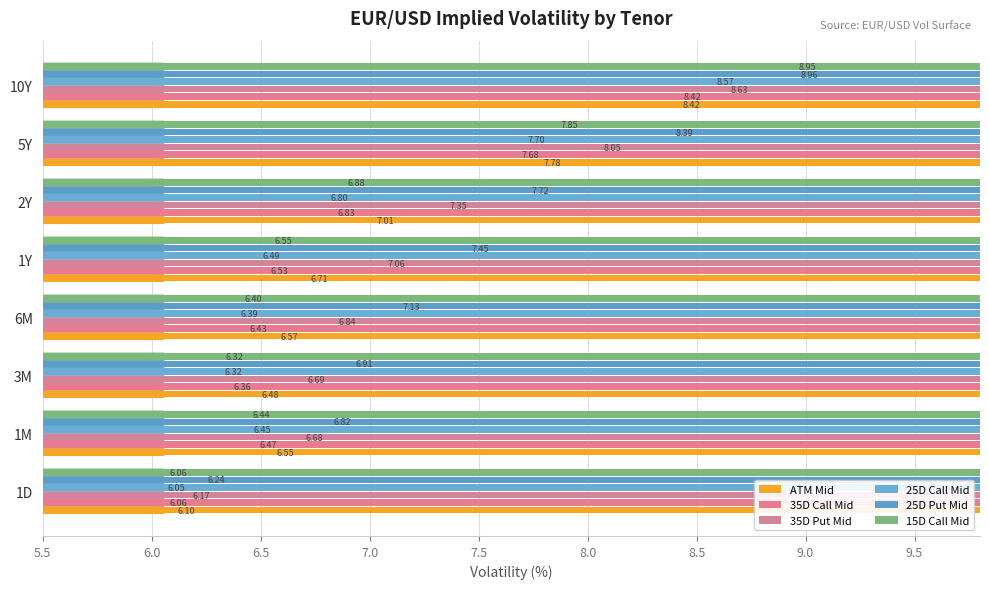

Are the bars horizontal?

Yes